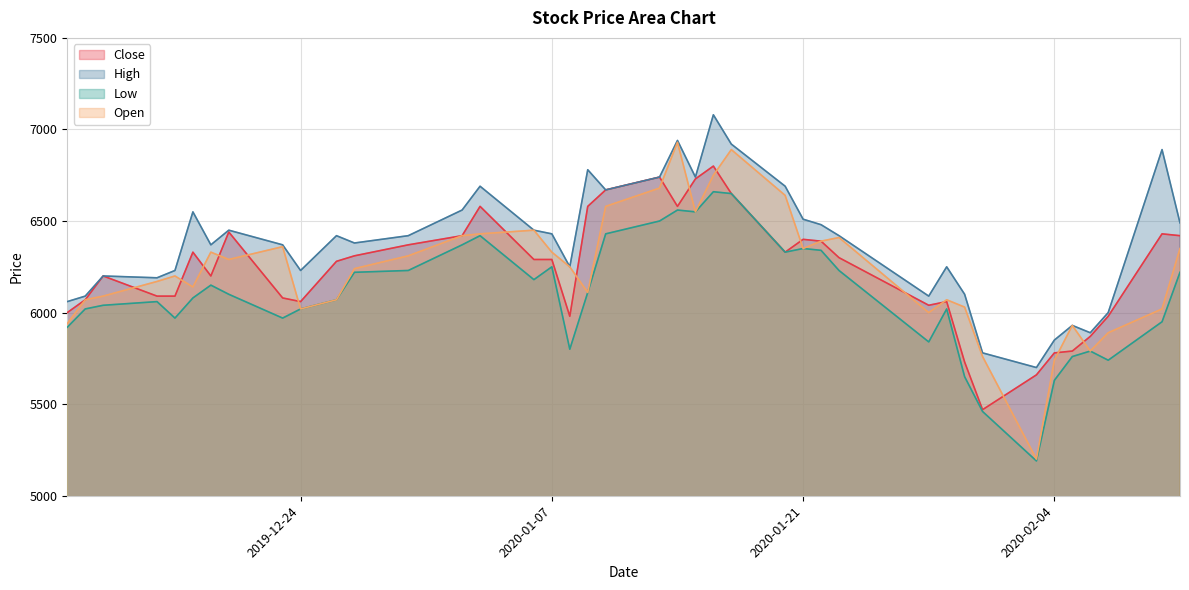

The value of Low at 2019-12-12 is 6020. True or false?

True